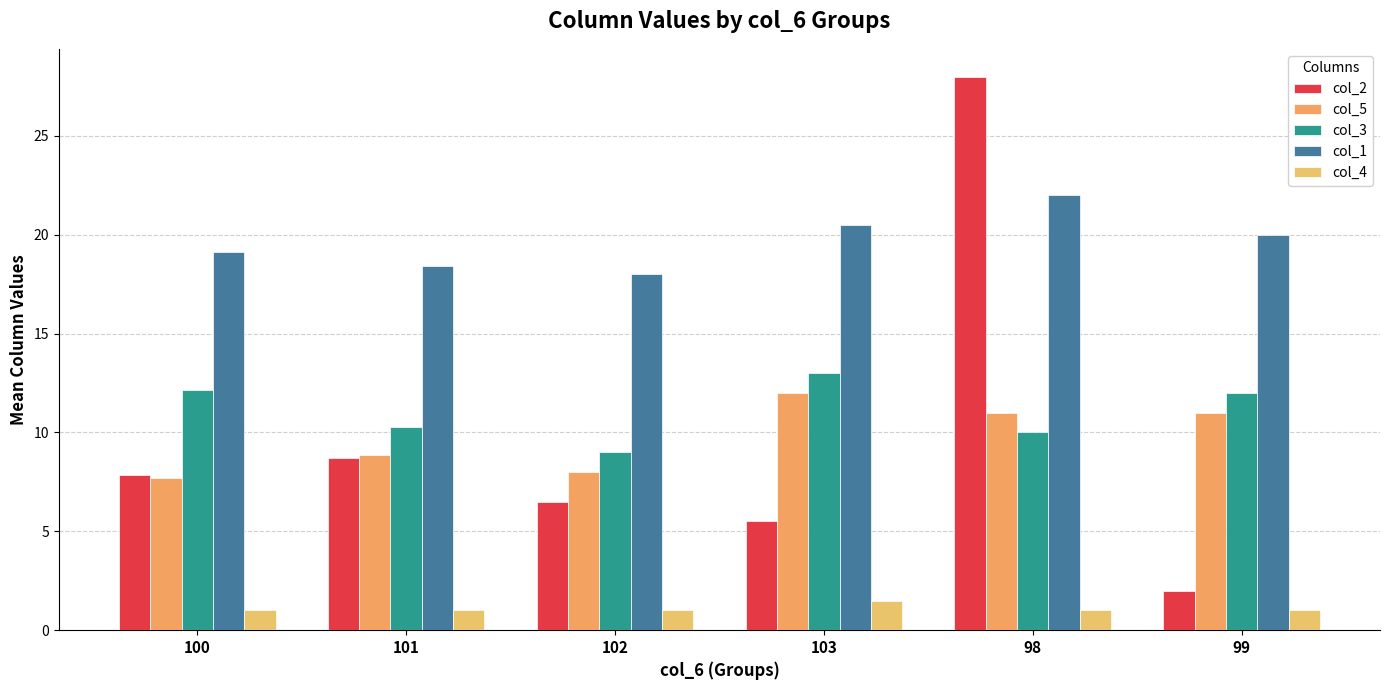

What is the difference between the second highest and second lowest values in the col_1 series?

2.1